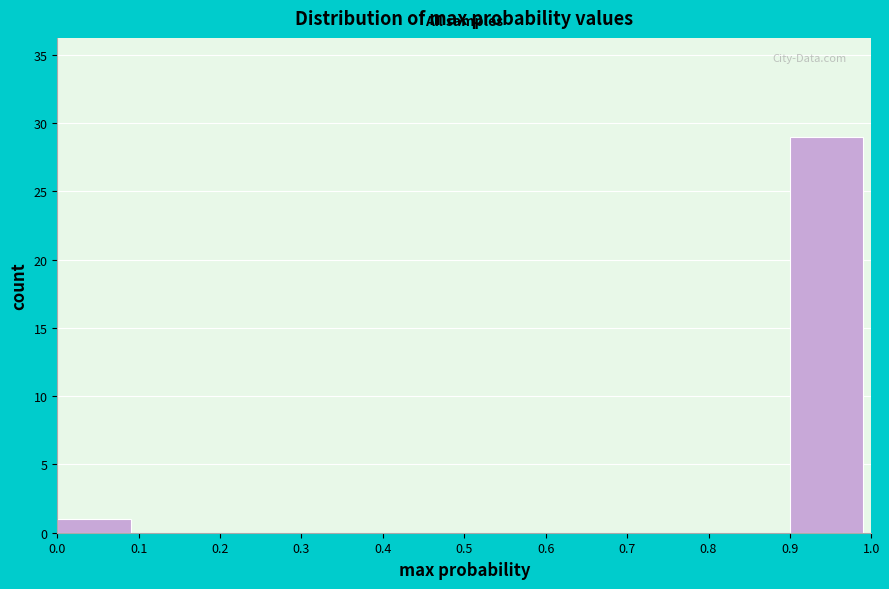

Reading left to right, transcribe this chart: for each bar, give the range it covers on the x-axis and its height. The values are not printed on the chart, so give them approximately, as read against the axis.

0.0 to 0.1: 1
0.1 to 0.2: 0
0.2 to 0.3: 0
0.3 to 0.4: 0
0.4 to 0.5: 0
0.5 to 0.6: 0
0.6 to 0.7: 0
0.7 to 0.8: 0
0.8 to 0.9: 0
0.9 to 1.0: 29